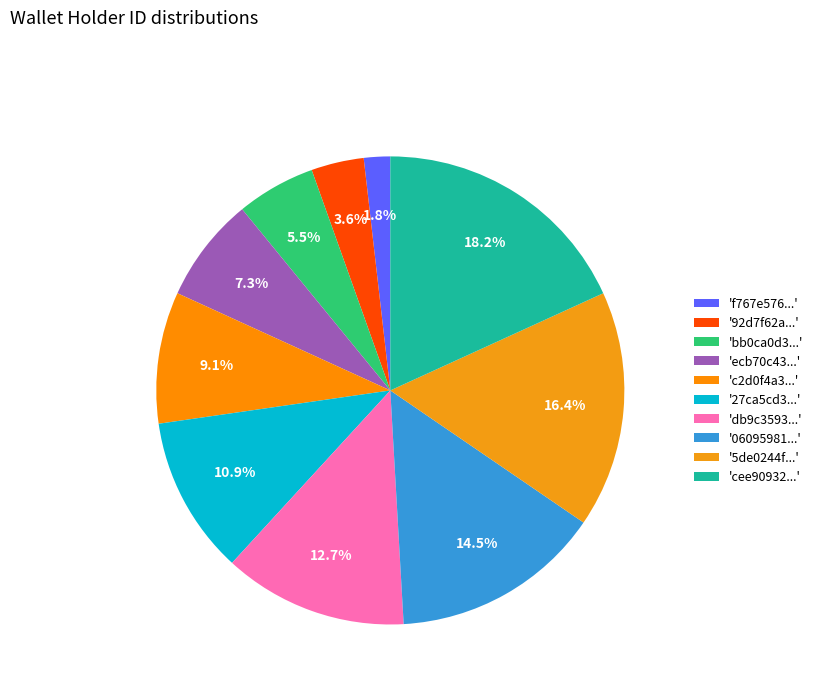

How many slices are in this pie chart?

10